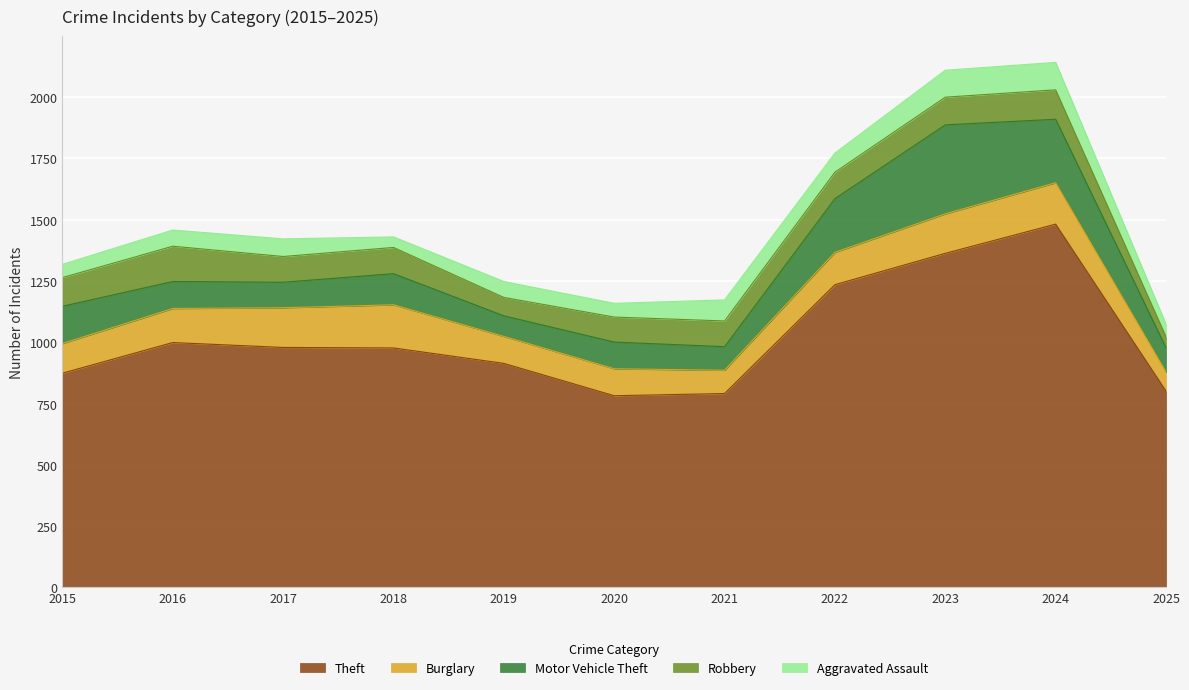

What are all the series names shown in the legend?

Theft, Burglary, Motor Vehicle Theft, Robbery, Aggravated Assault